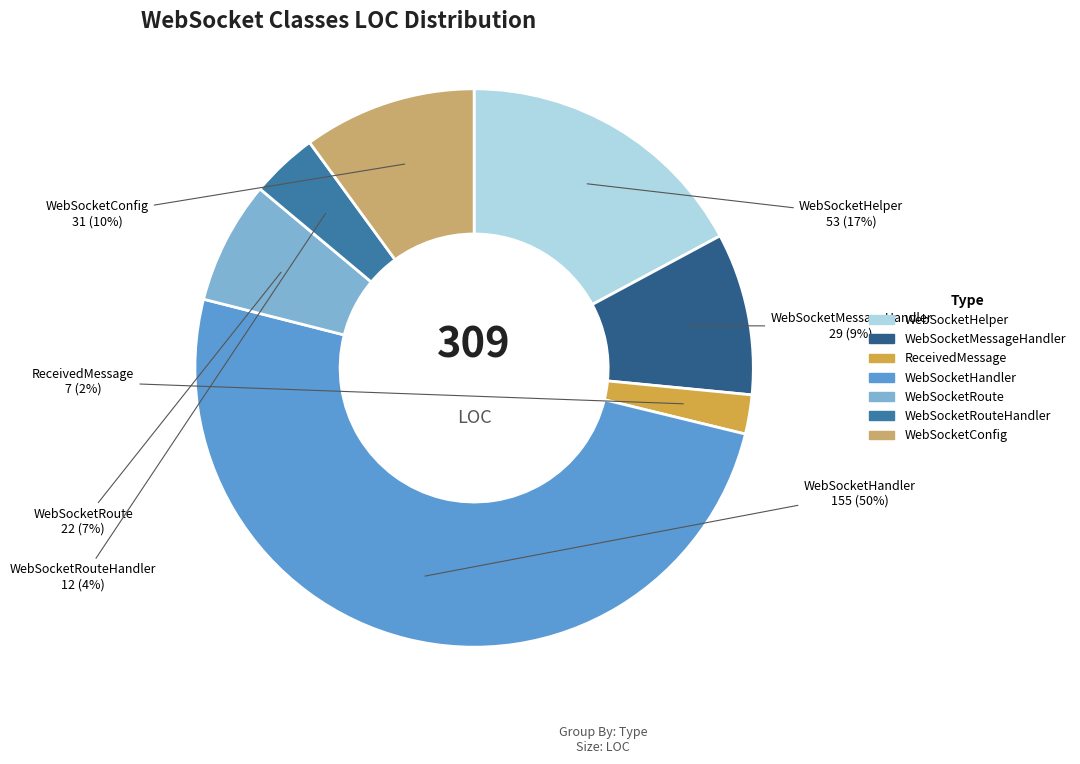

How many slices are in this pie chart?

7